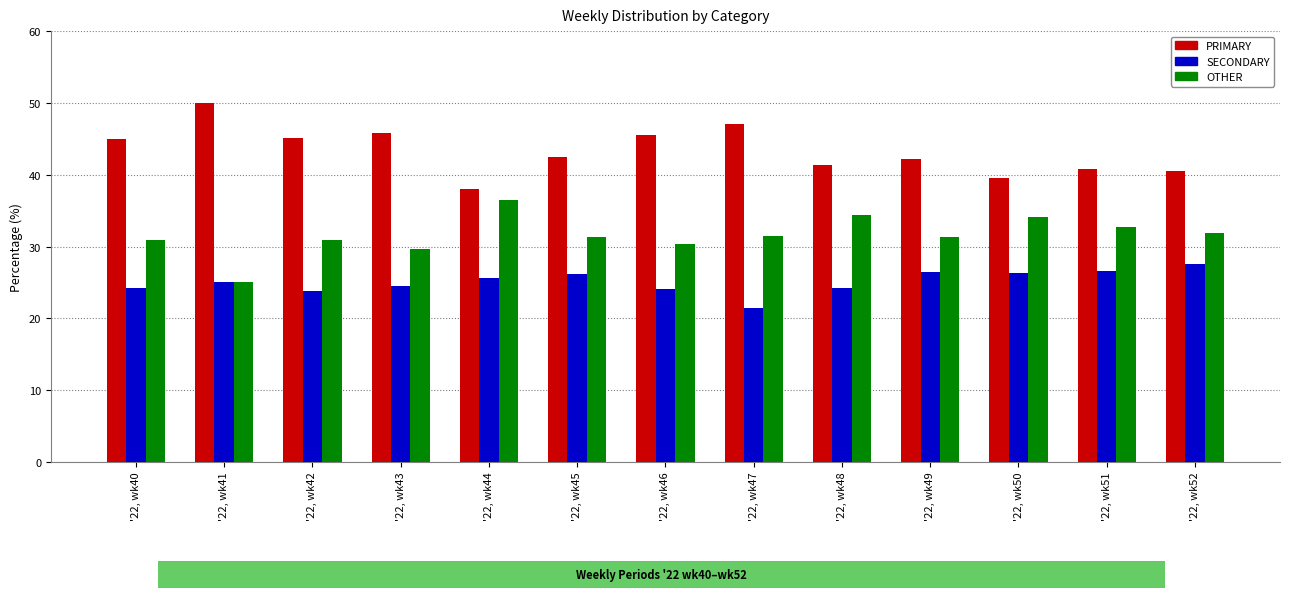

Which series has the largest total across all categories?

PRIMARY